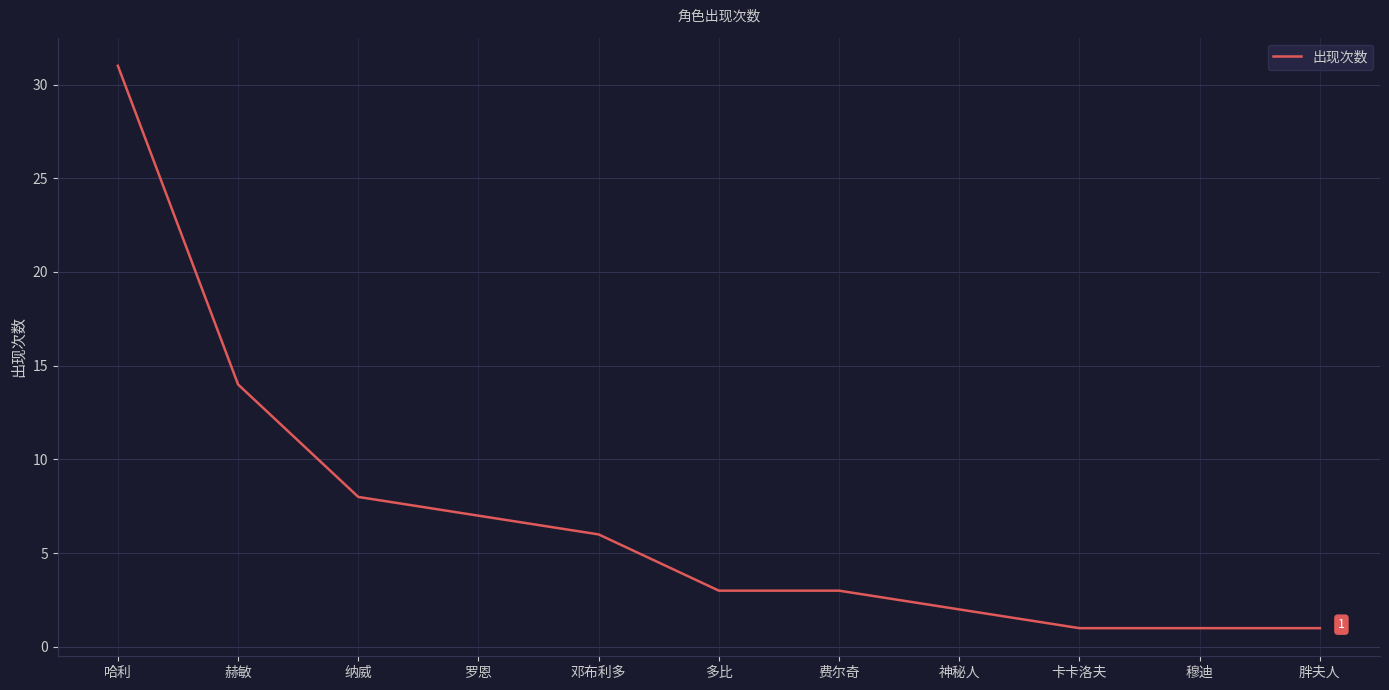

What is the greatest value displayed?

31